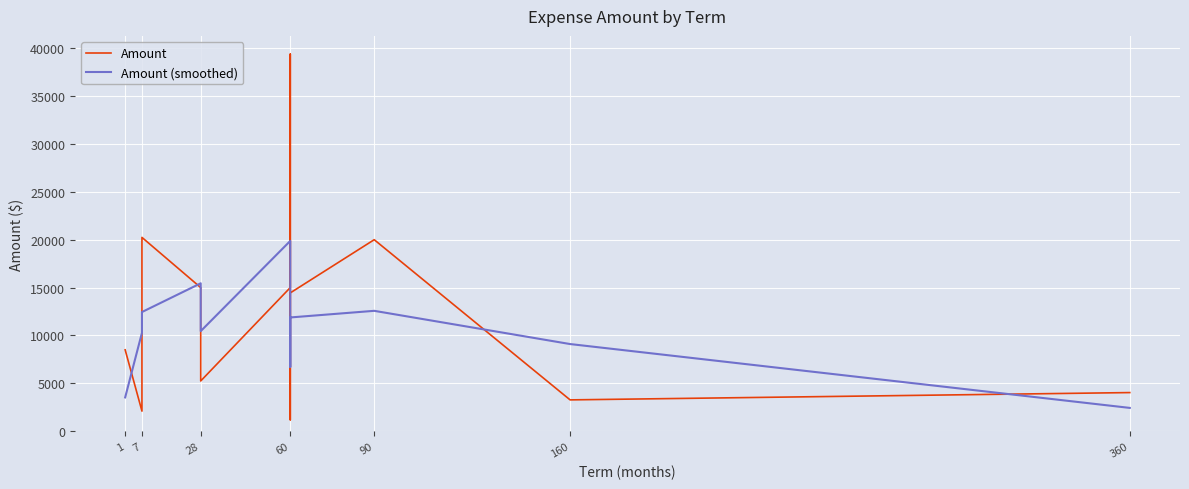

Which series has the largest range (max minus min)?

Amount